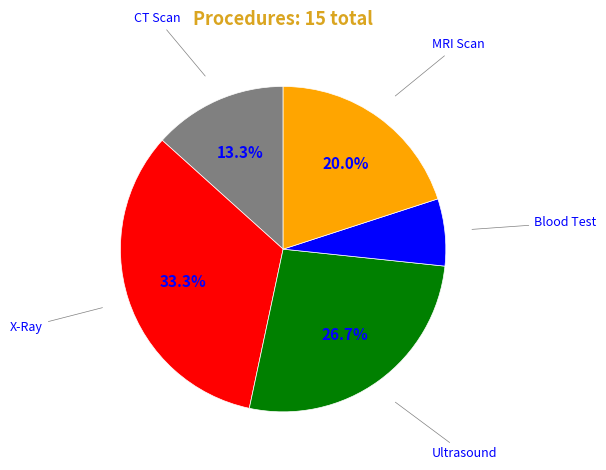

Count the number of slices in the pie.

5